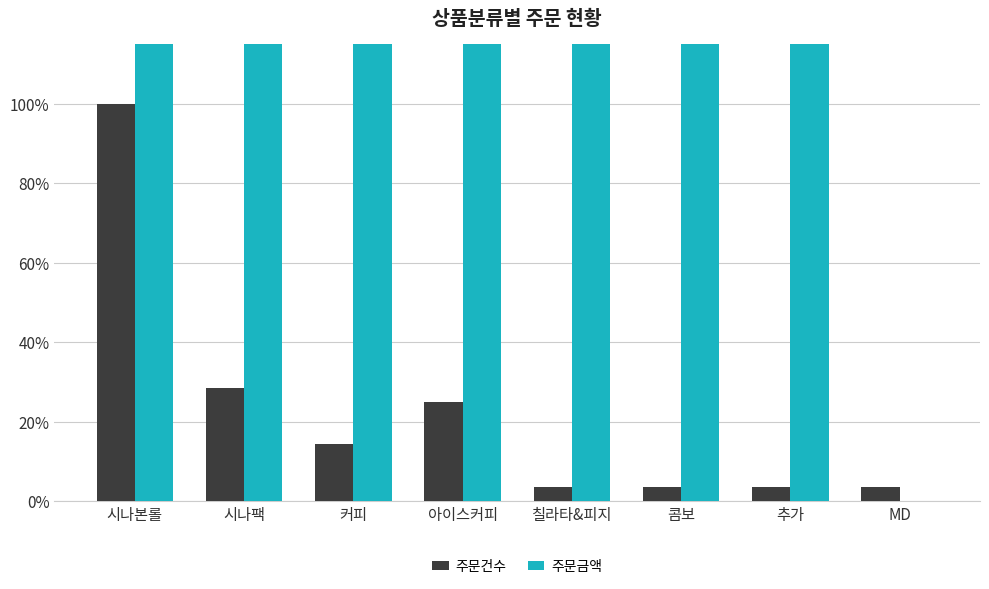

Which series has the largest range (max minus min)?

주문금액